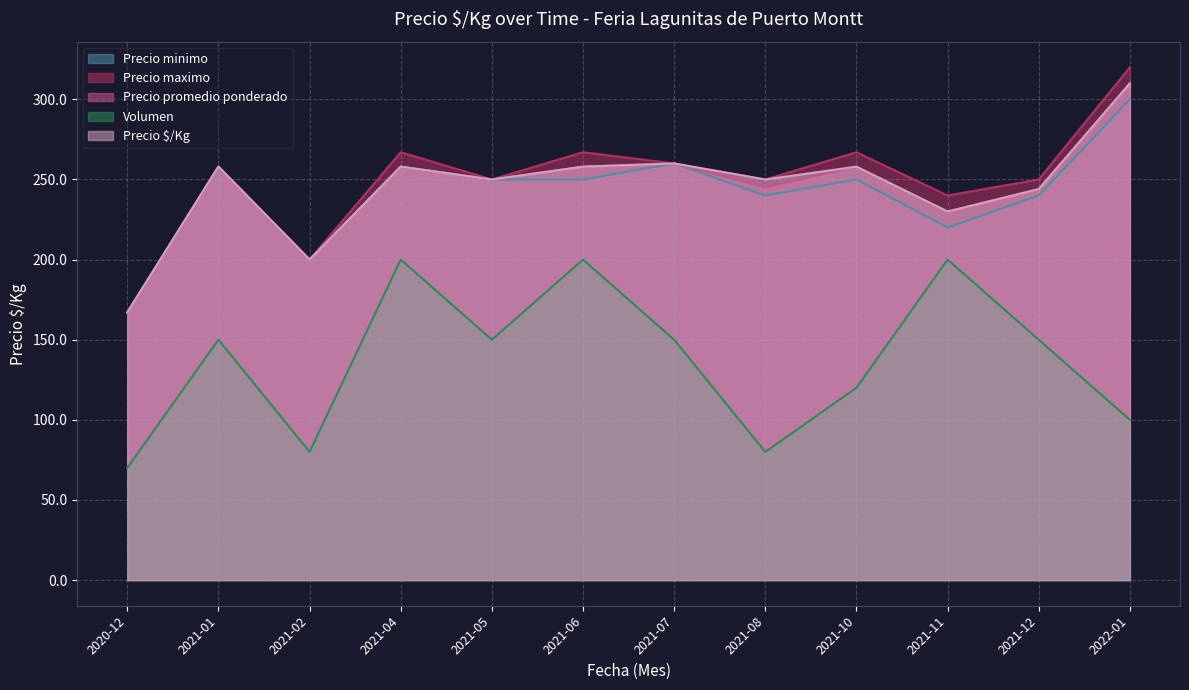

Where does the Precio promedio ponderado series first go above 258?

2021-07